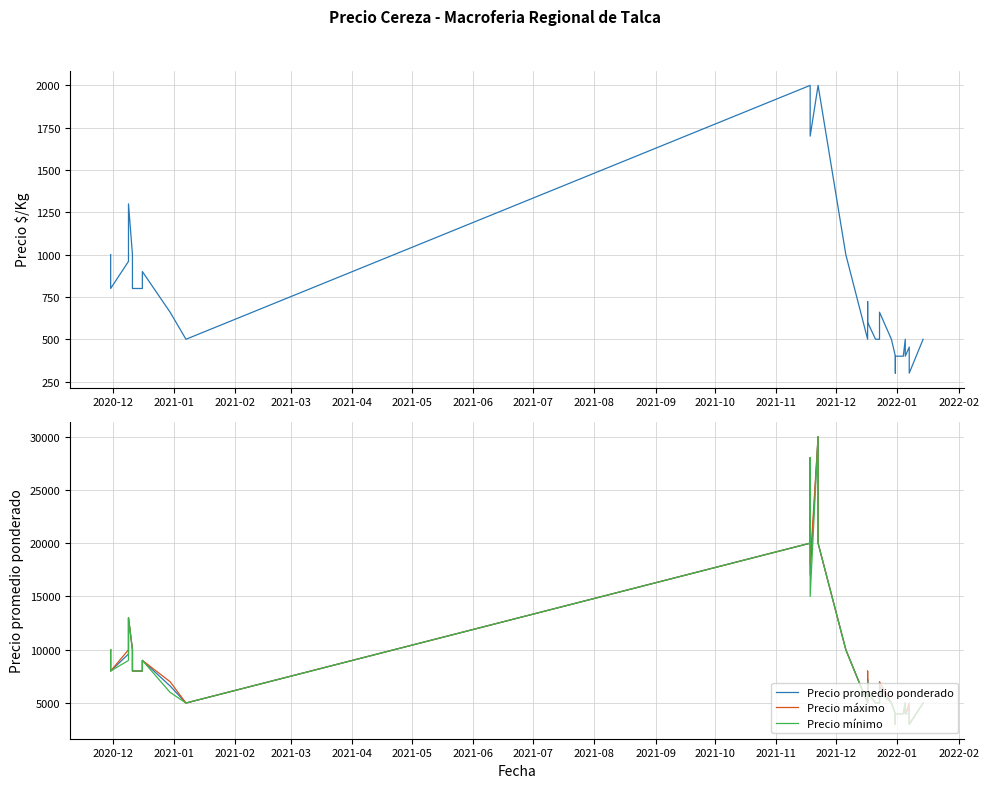

What is the average value of the Precio promedio ponderado series?

8451